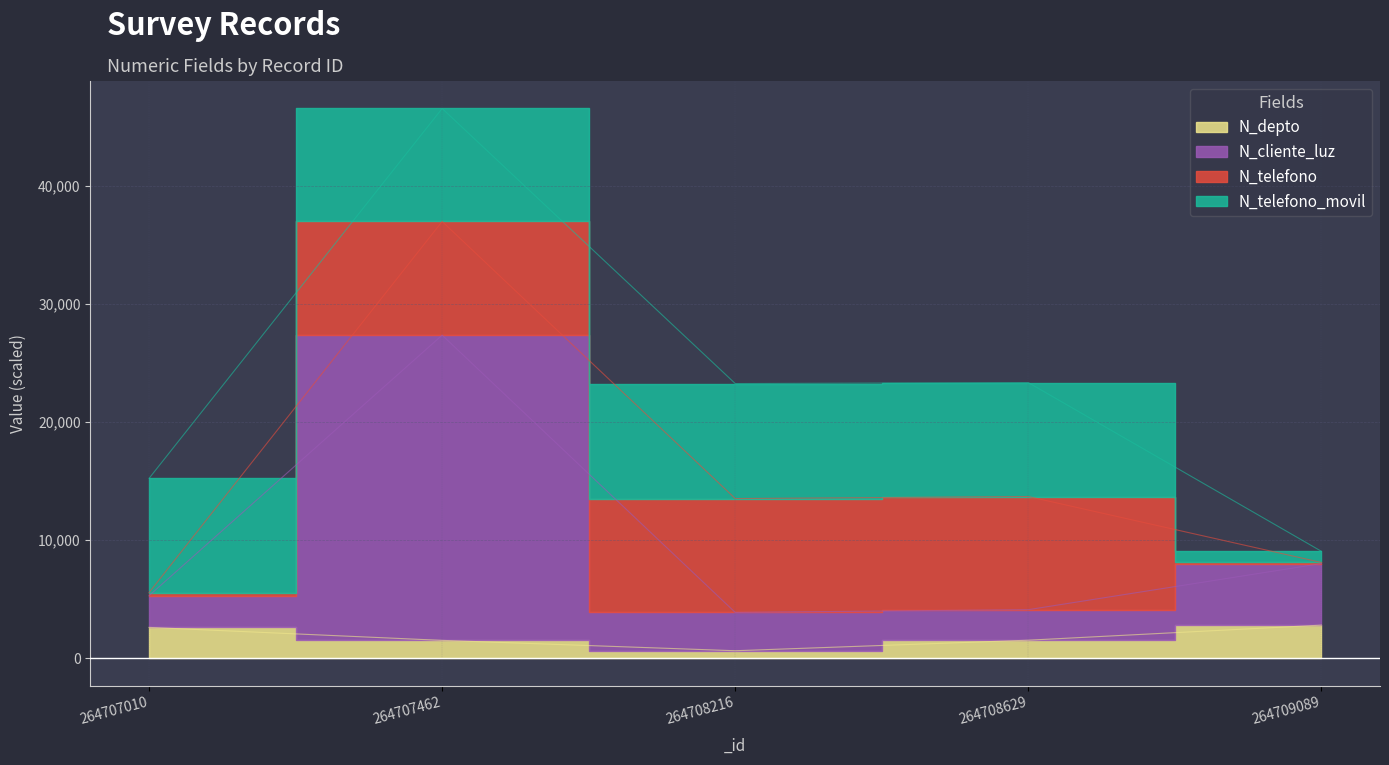

What is the smallest value displayed?

630.0